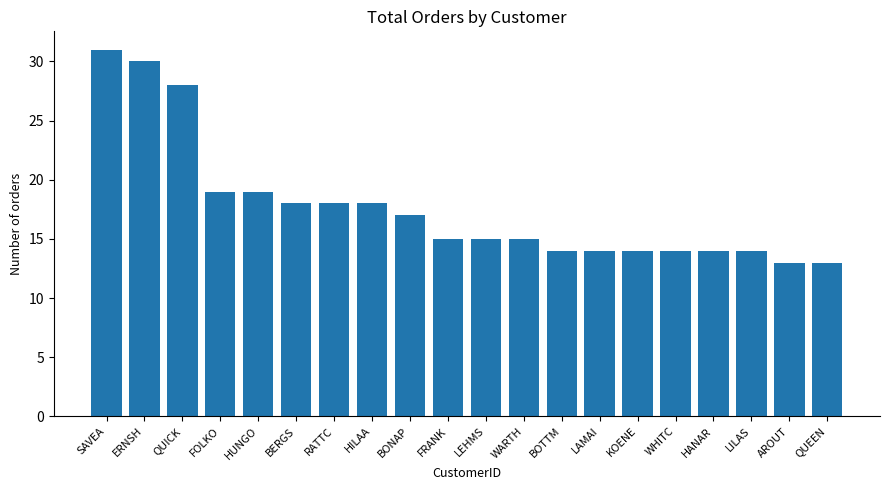

What is the label of the 8th bar from the right?

BOTTM